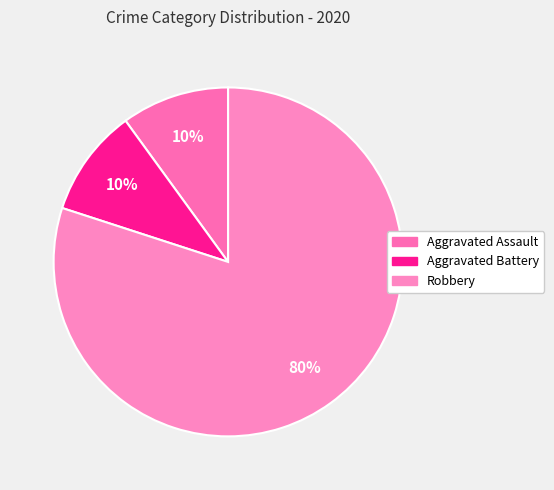

To the nearest percent, what percentage of the pie is Robbery?

80%